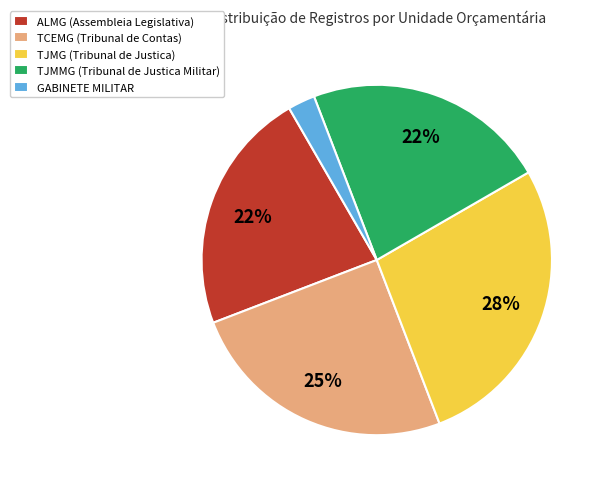

Which category has the biggest portion of the pie?

TJMG (Tribunal de Justica)